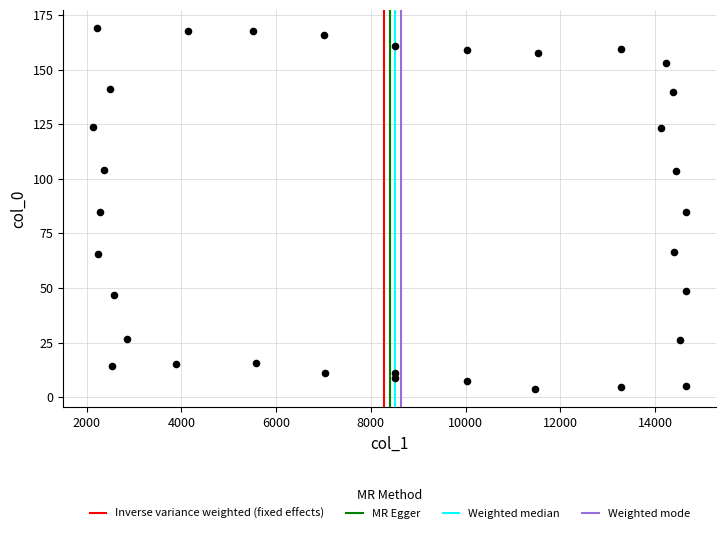

What is the range of X values (max minus min)?

12529.4